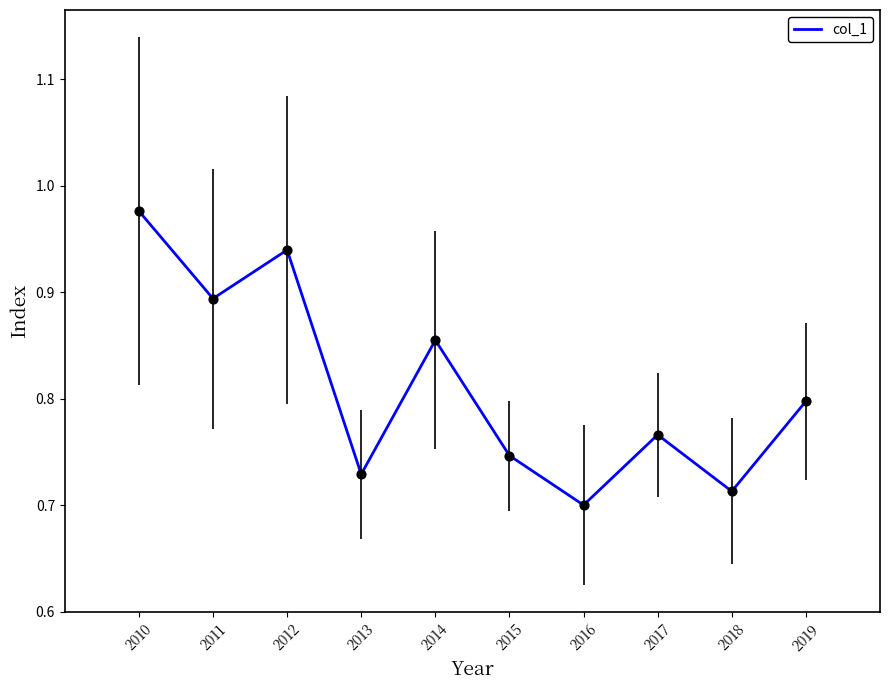

What is the change in value from 2010 to 2011?

-0.1